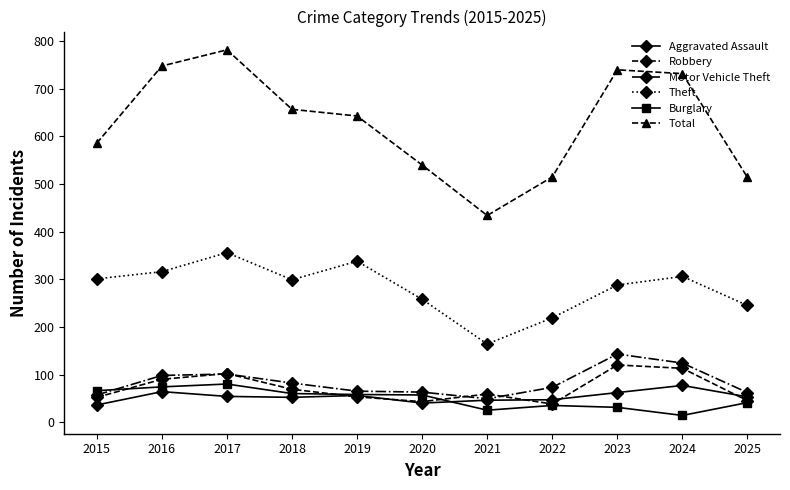

What is the total value across all series at 2015?

1098